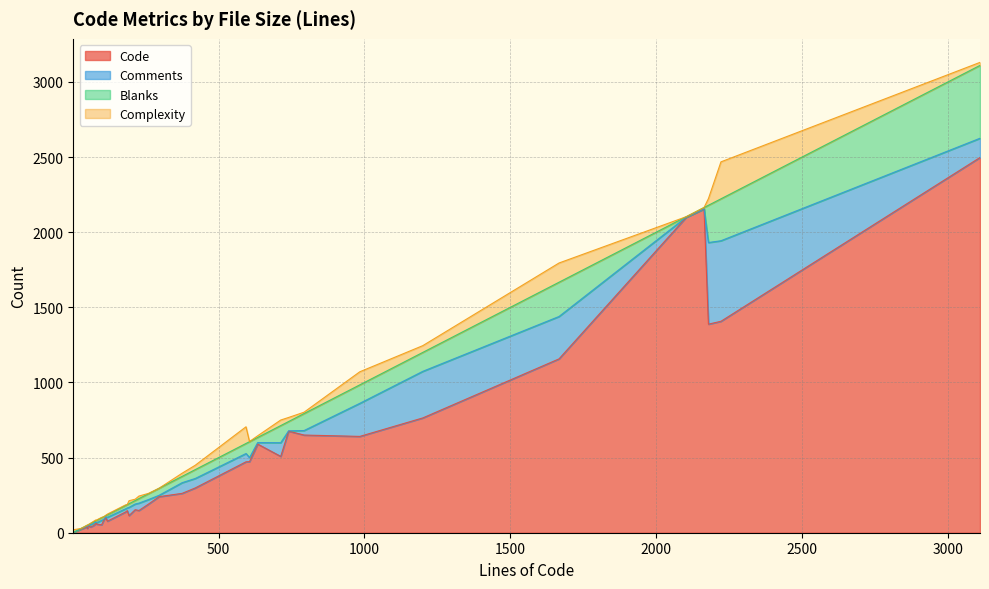

Which category has the highest value in the Code series?

3110